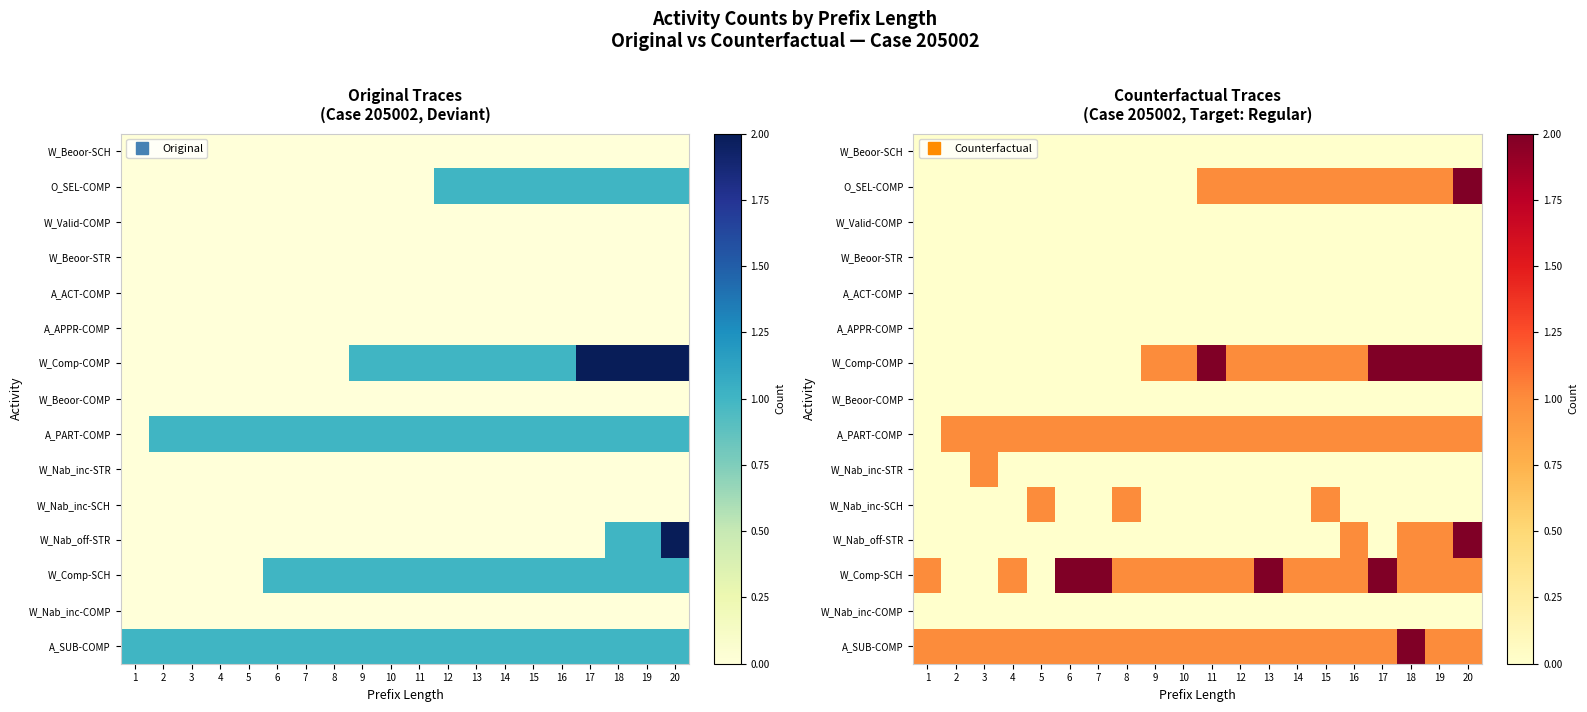

What is the total value across all series at 20?

9